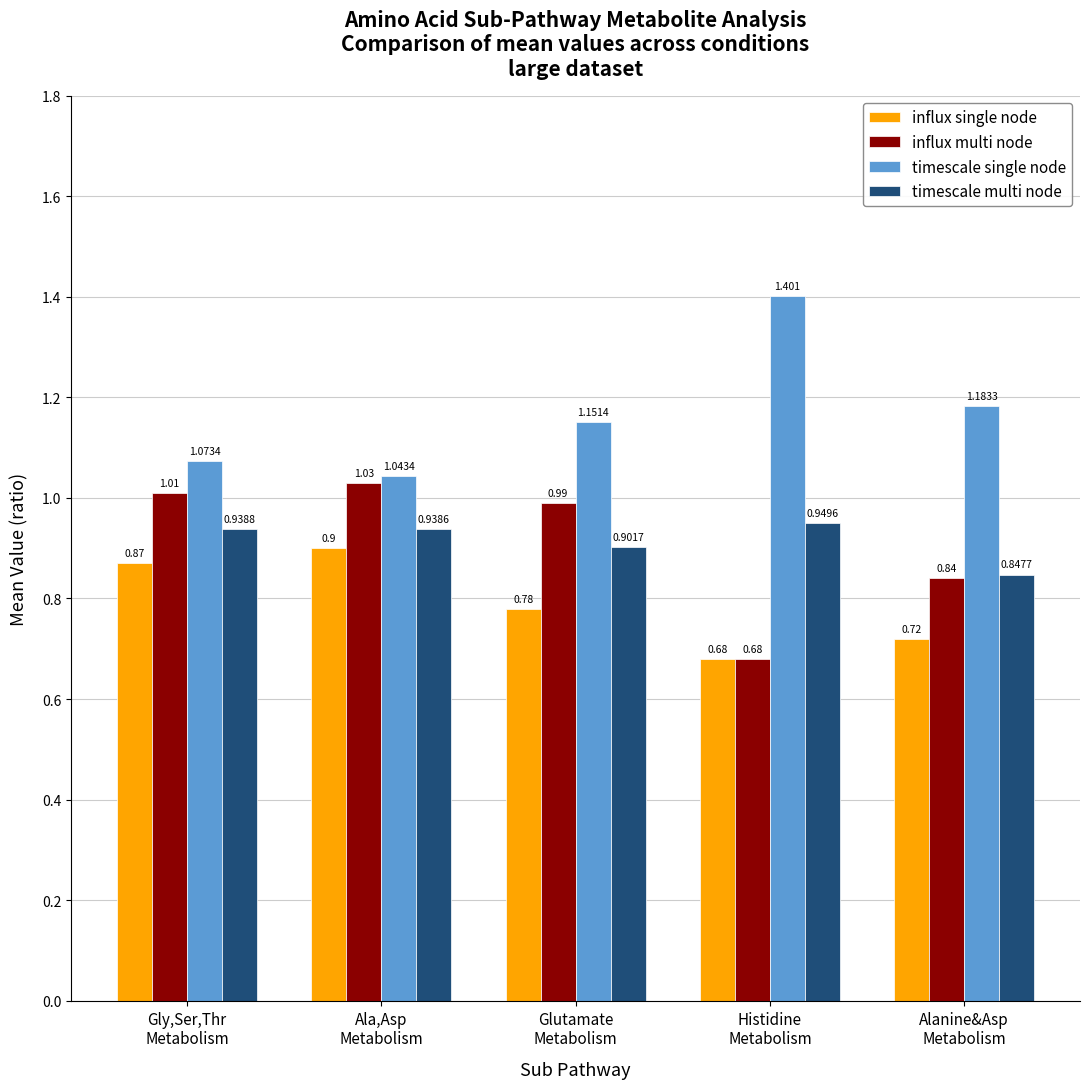

List the series in order of their peak value, highest first.

timescale single node, influx multi node, timescale multi node, influx single node